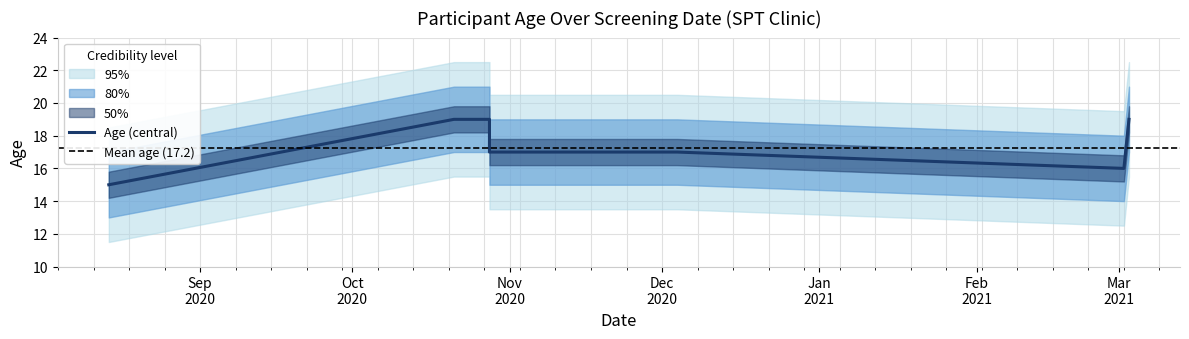

Reading left to right, extract all data points from this chart.

2020-08-14=15	2020-10-21=19	2020-10-28=19	2020-10-28=17	2020-12-04=17	2021-03-02=16	2021-03-02=16	2021-03-03=19